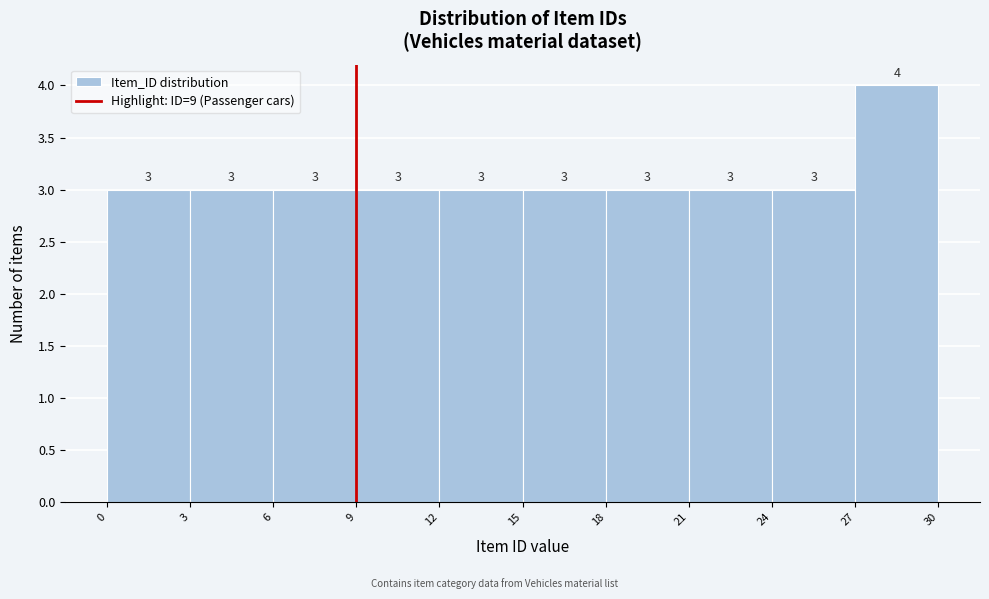

Over which range of the x-axis is the bar tallest?

27 to 30